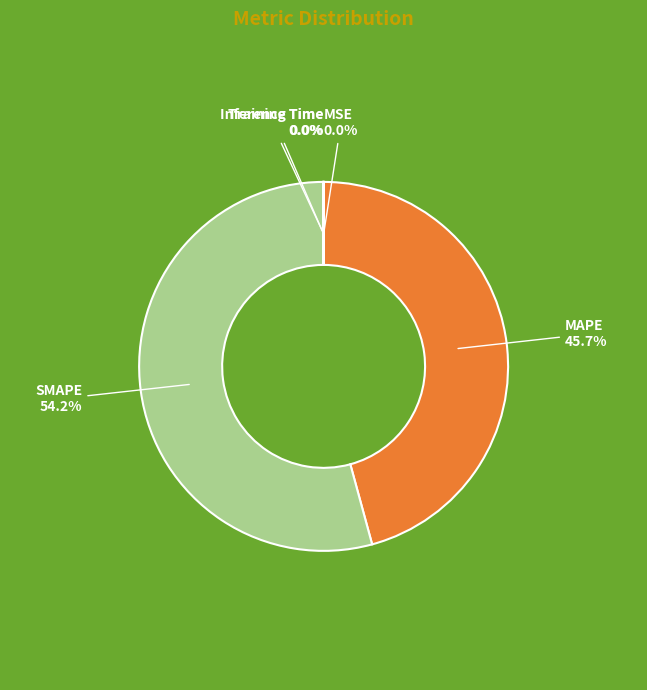

Does any single category account for the majority?

Yes